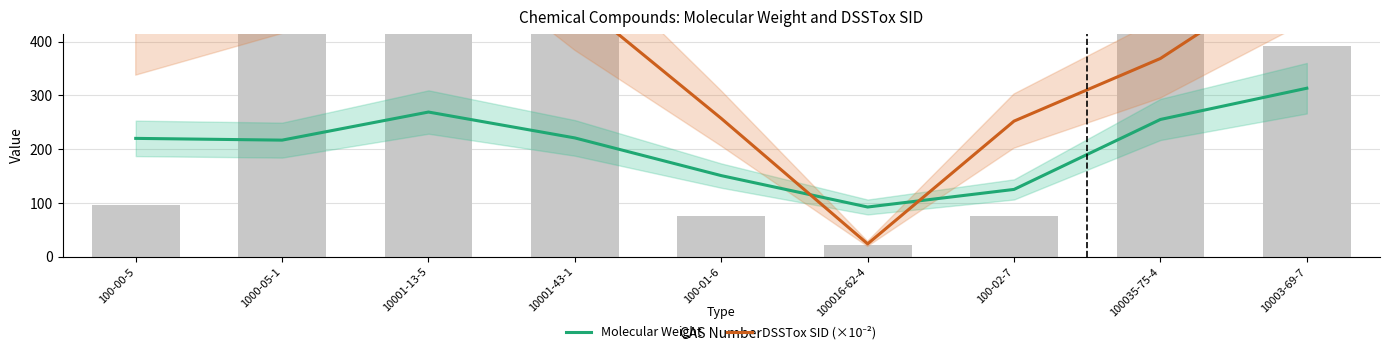

What are all the series names shown in the legend?

Molecular Weight, DSSTox SID (×10⁻²)